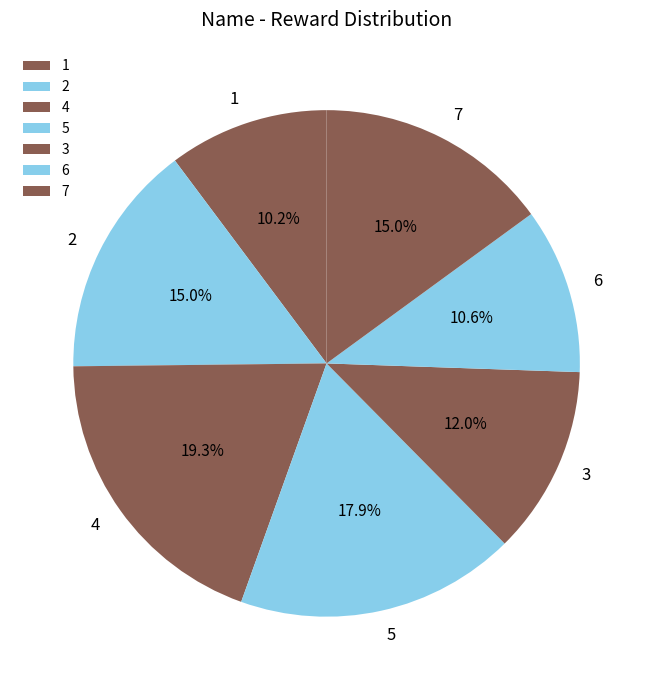

The 4 slice represents 19% of the pie. True or false?

True